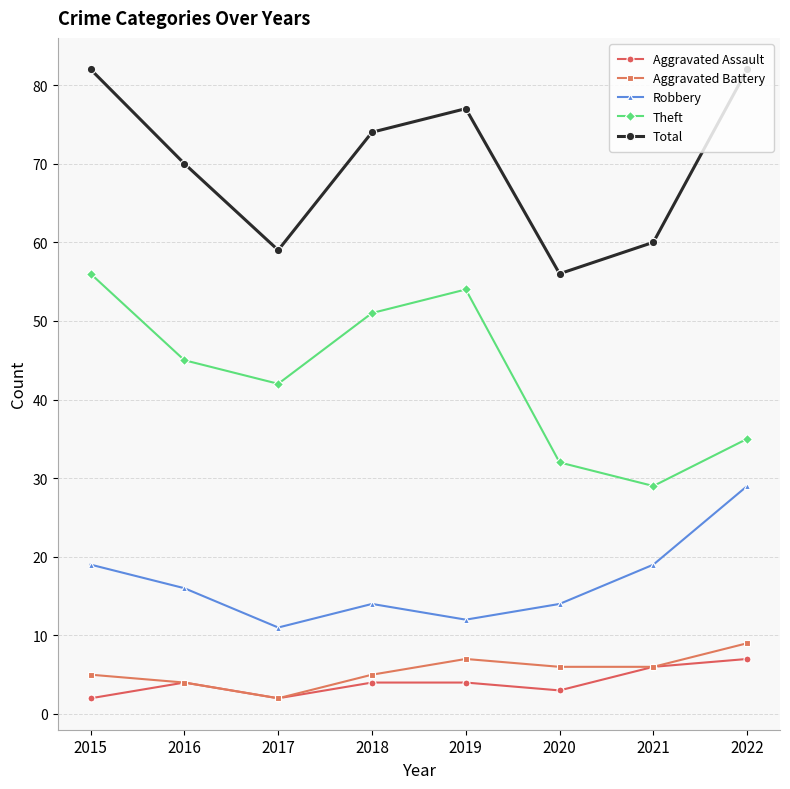

Where is the first local minimum for Theft?

2017